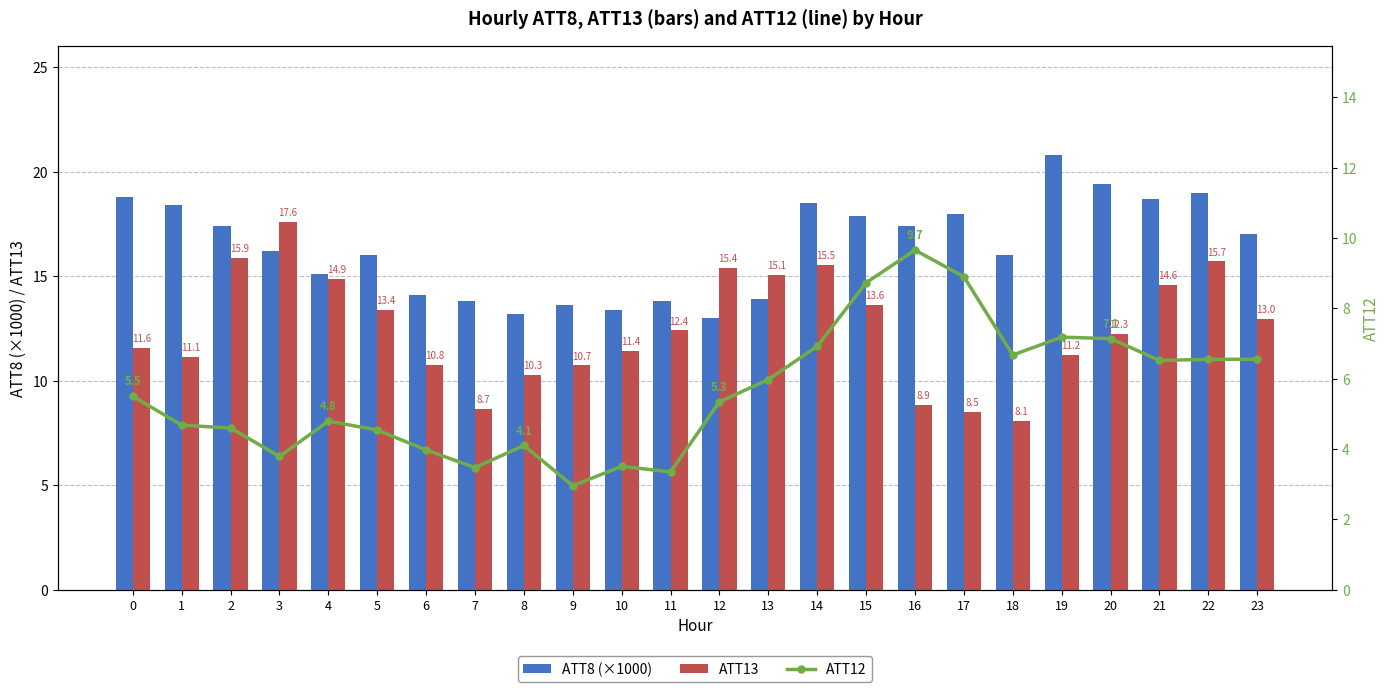

The ATT12 series shows 4.7 at 7. True or false?

False